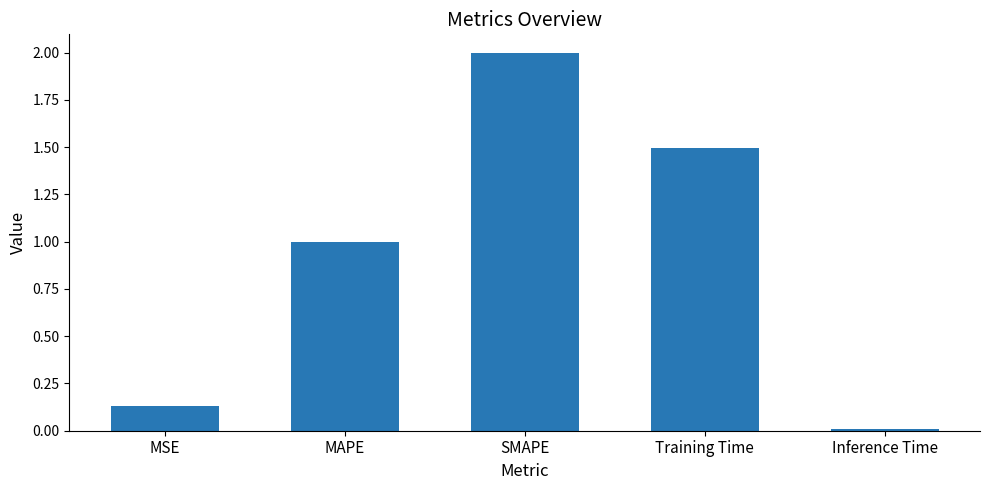

The value at SMAPE is 2.8. True or false?

False